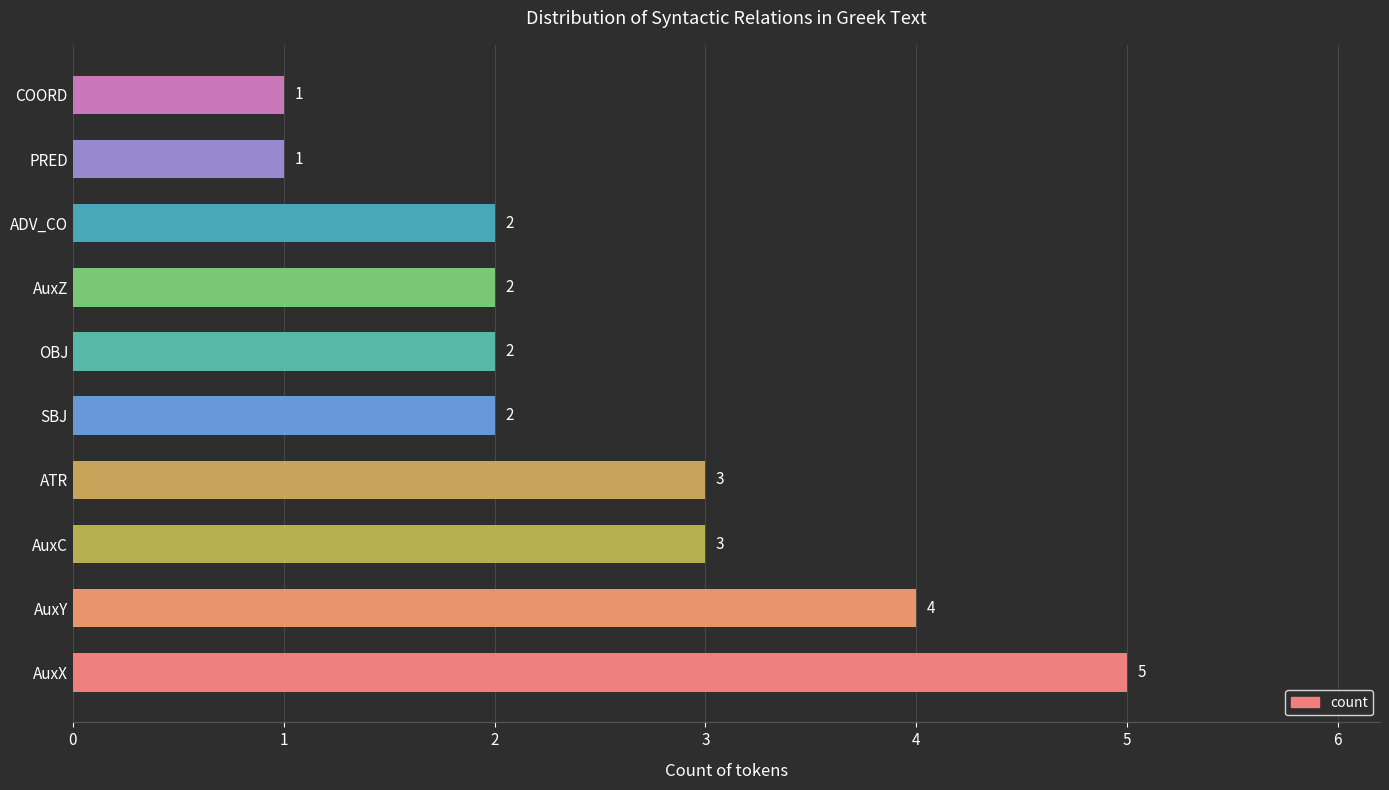

What is the change in value from AuxX to PRED?

-4